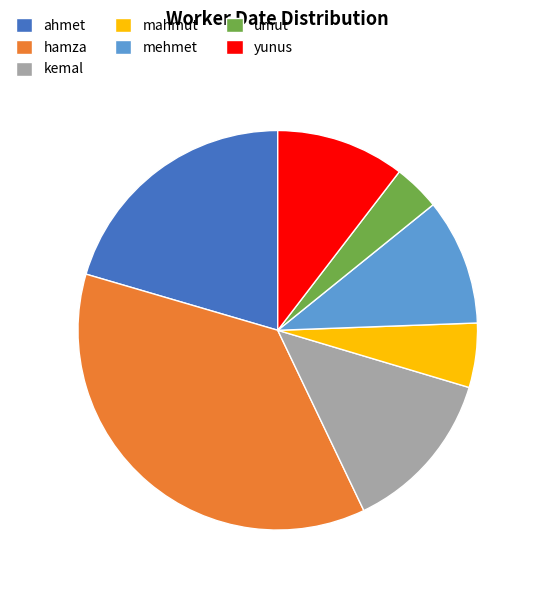

The ahmet slice represents 8% of the pie. True or false?

False